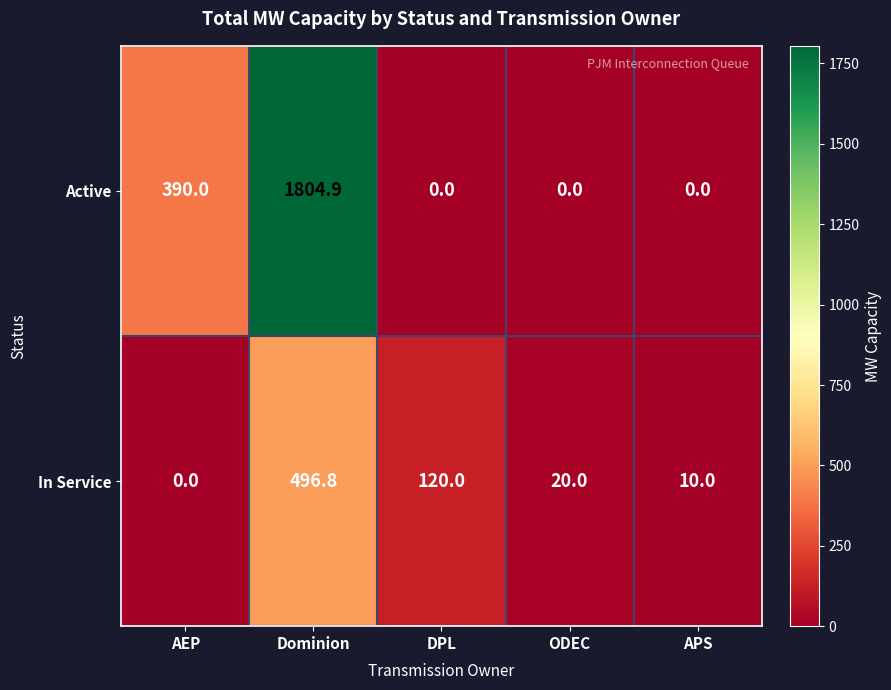

What is the average value of the Active series?

439.0